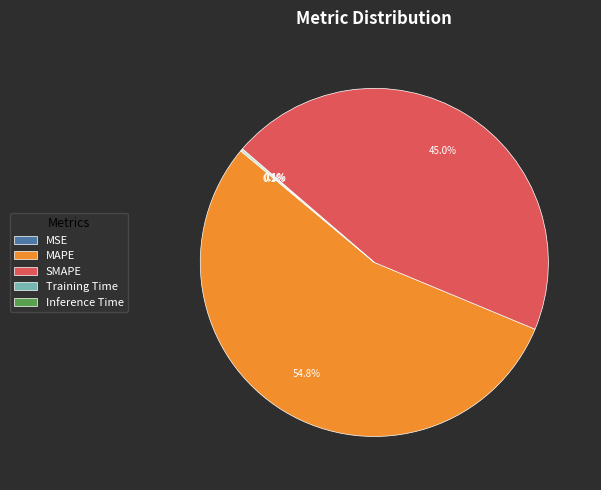

Does any single category account for the majority?

Yes